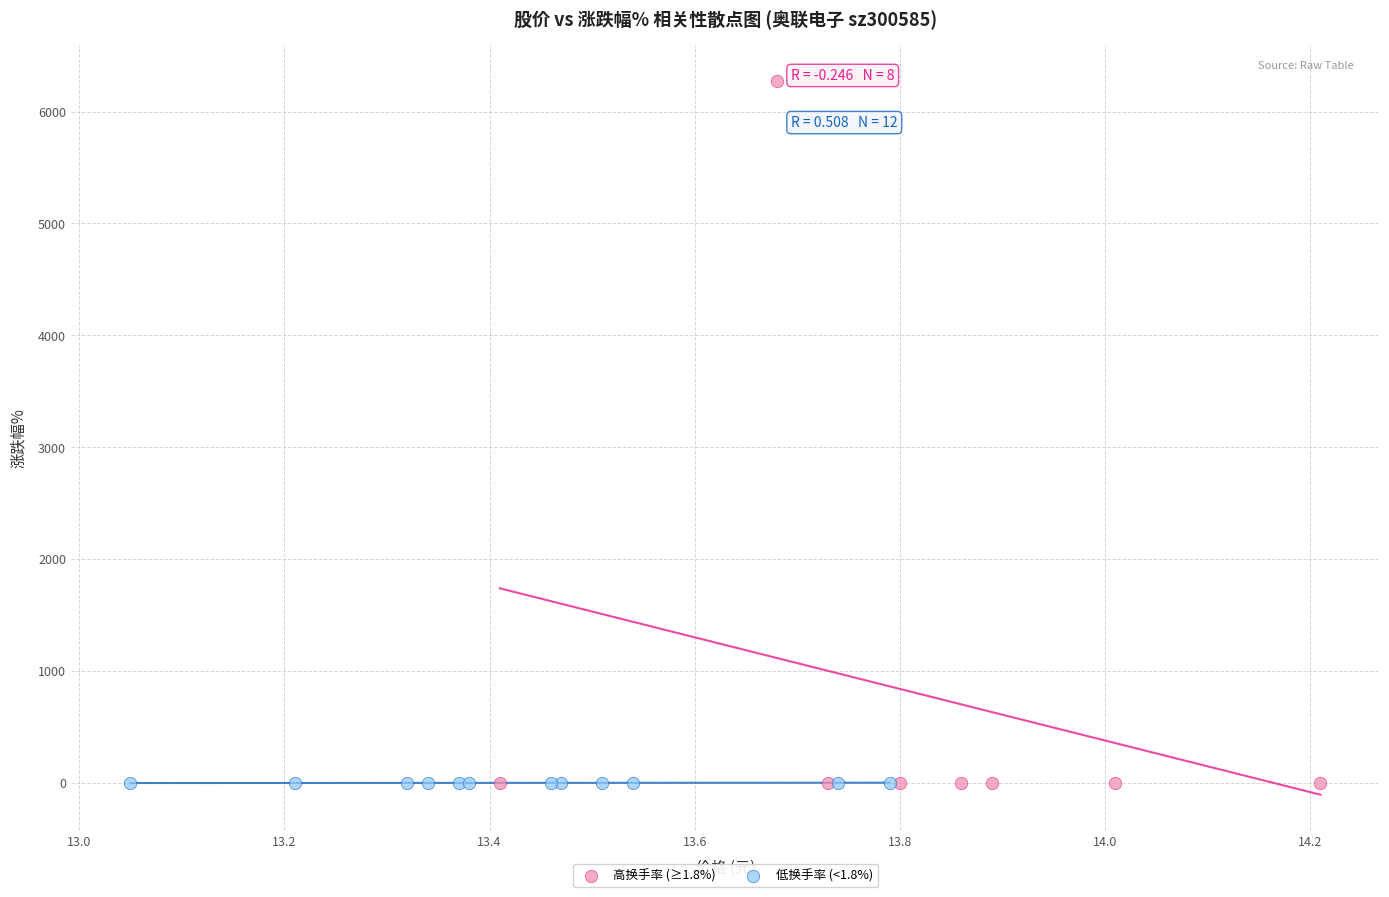

Which series has the widest spread of Y values?

高换手率 (≥1.8%)